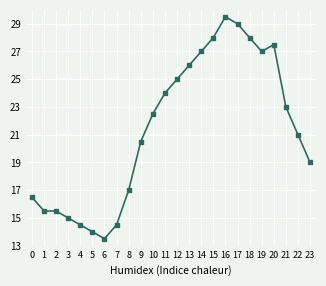

How many lines are shown in the chart?

1